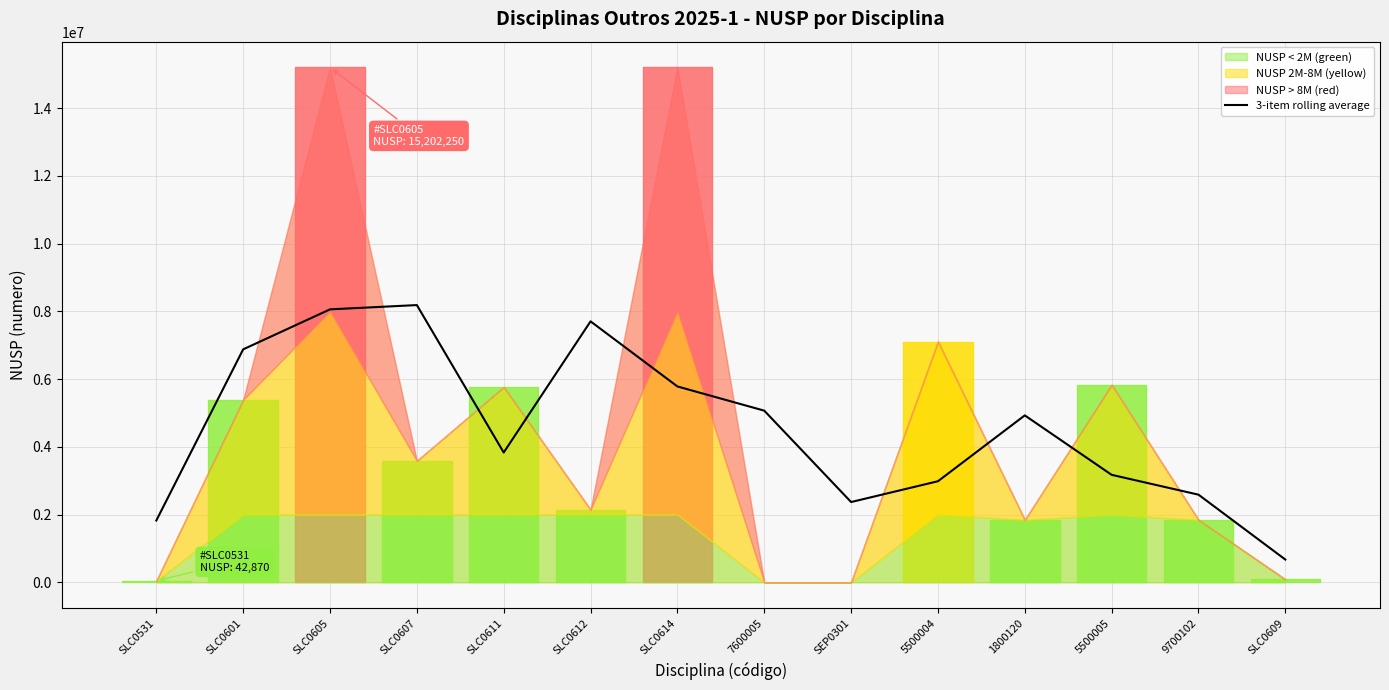

Reading right to left, transcribe all the data shown in this chart.

670759.0	2586783.3	3172731.3	4927588.7	2983294.0	2369075.7	5067416.7	5781948.3	7703810.7	3831810.7	8184695.7	8058406.3	6877279.7	1824153.0